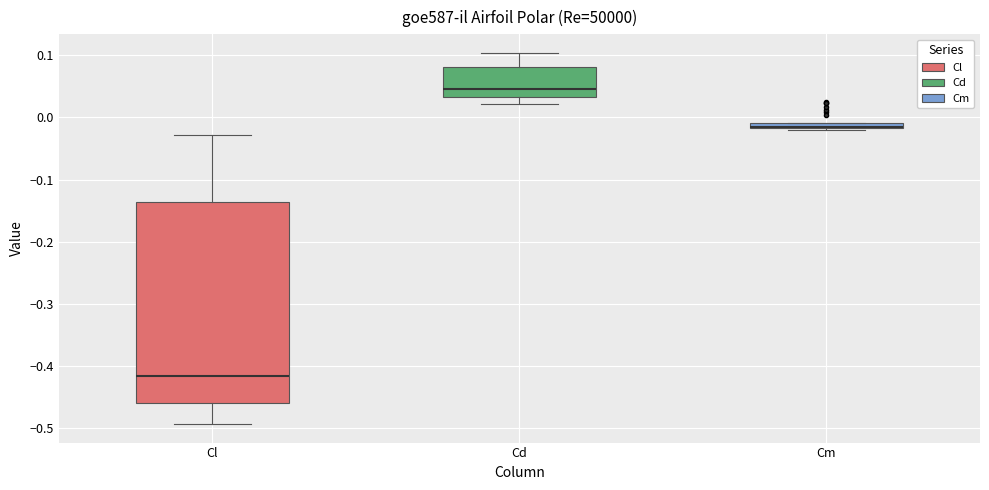

Which box is the tallest, from its lower edge to its upper edge?

Cl